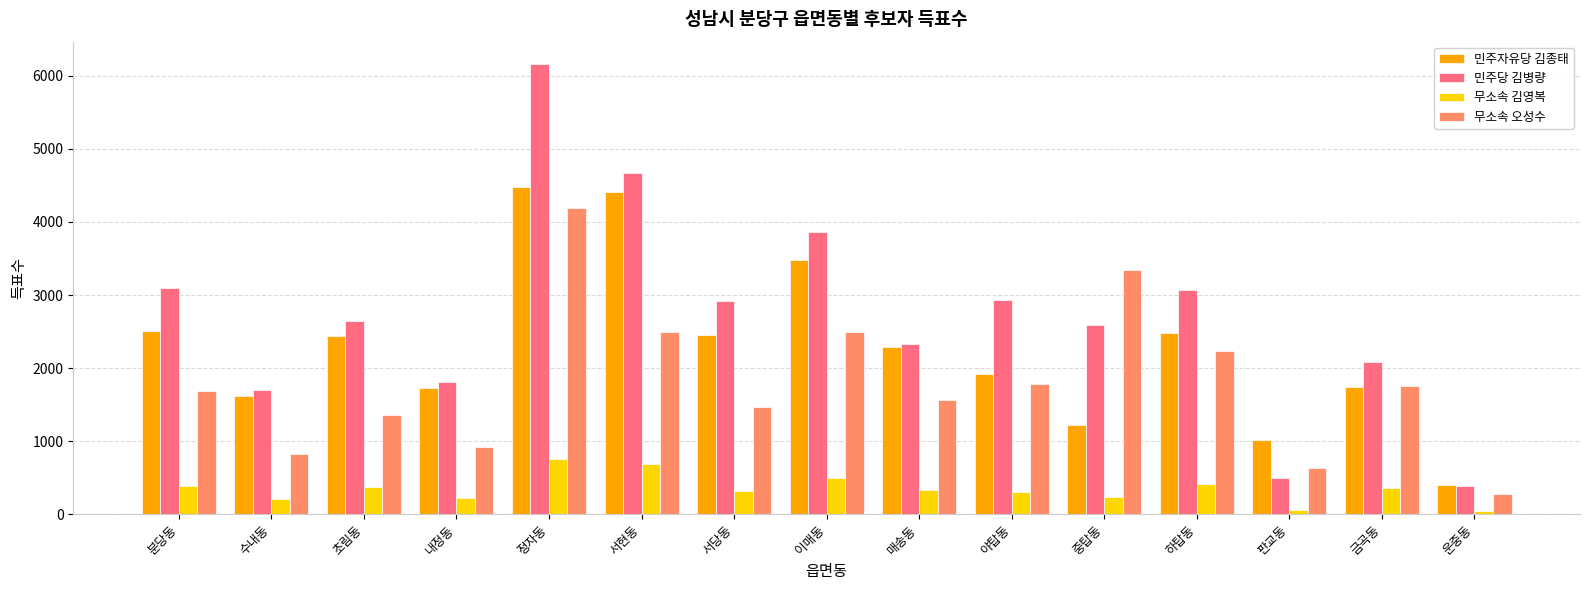

What is the difference between the highest and lowest values at 이매동?

3366